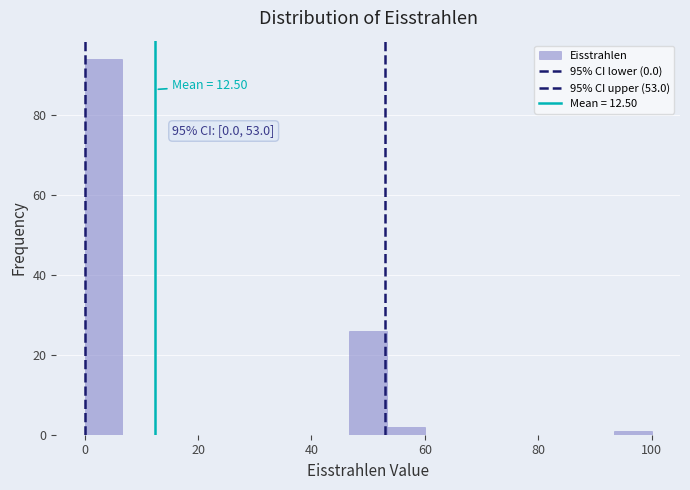

Read against the x-axis, roughly where is the centre of the tallest bar?

4